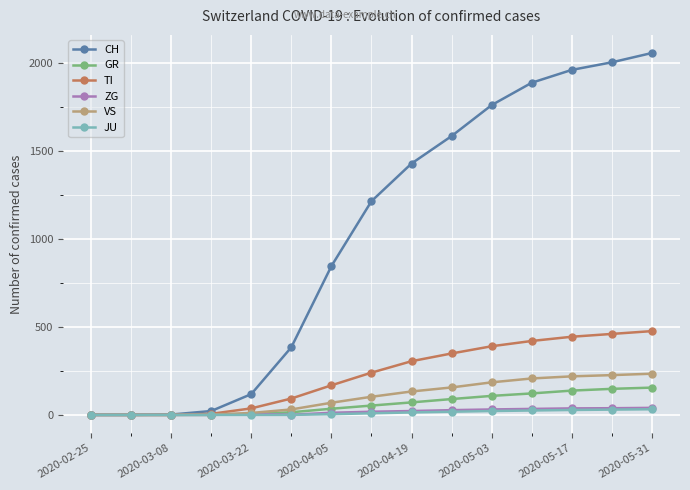

What is the highest value of the GR series?

155